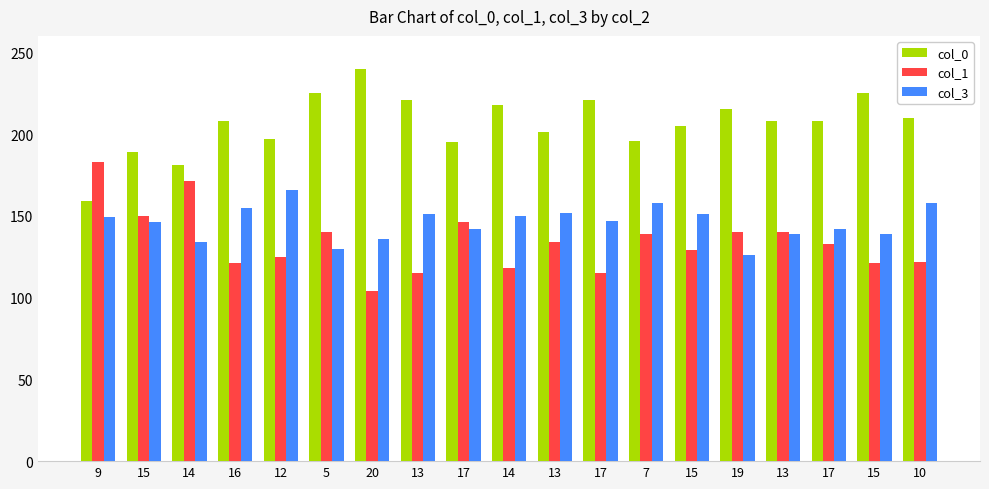

What is the value of the col_0 bar at the 5th from the left?

197